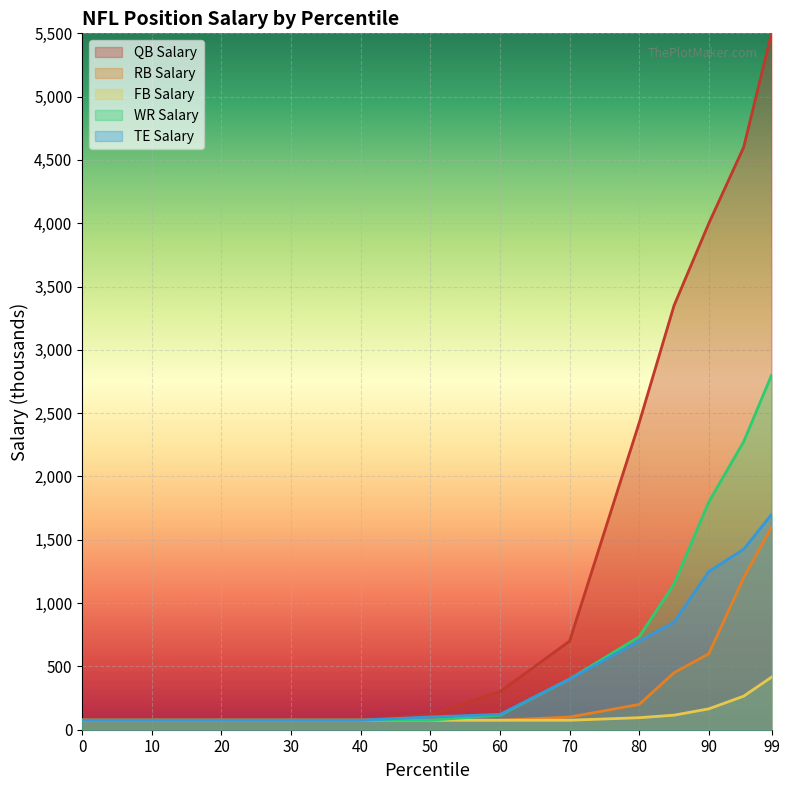

How many lines are shown in the chart?

5